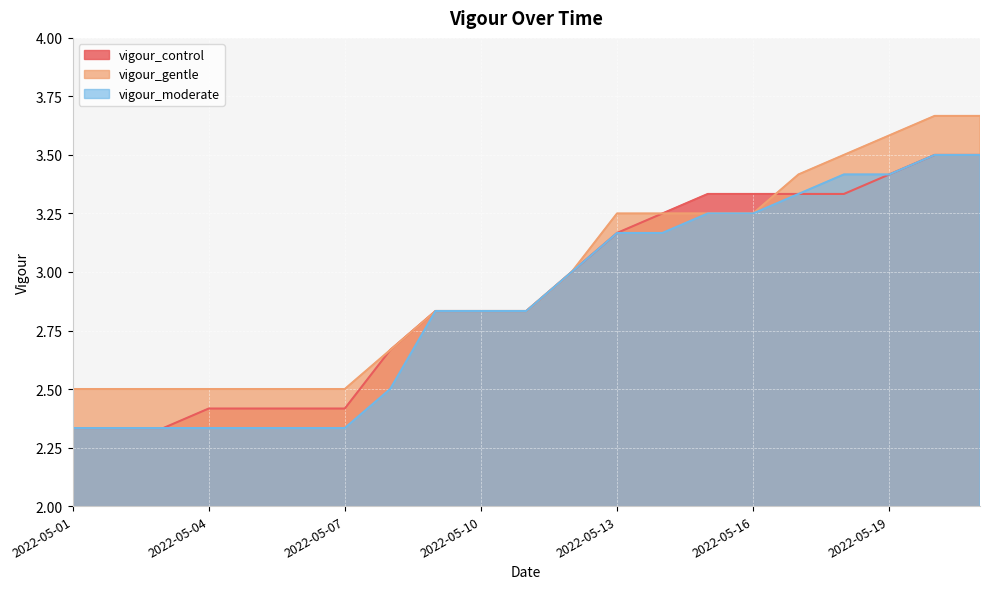

True or false: vigour_moderate and vigour_gentle intersect in this chart.

False